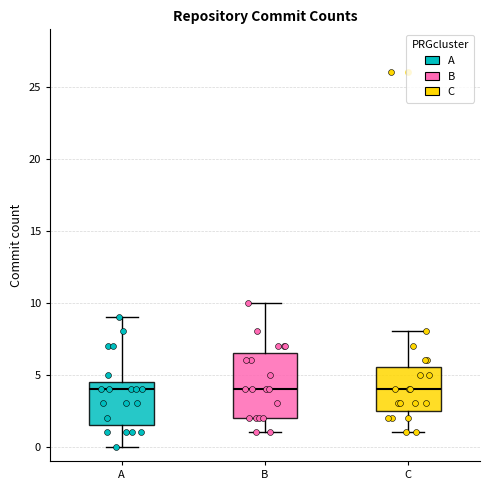

Reading left to right, read every box against the y-axis: the position of its median line, the range the box covers, and the ends of its whiskers. The values are not printed on the chart, so give them approximately, as read against the axis.

A: median 4.0, box 1.5 to 4.5, whiskers 0.0 to 9.0
B: median 4.0, box 2.0 to 6.5, whiskers 1.0 to 10.0
C: median 4.0, box 2.5 to 5.5, whiskers 1.0 to 8.0